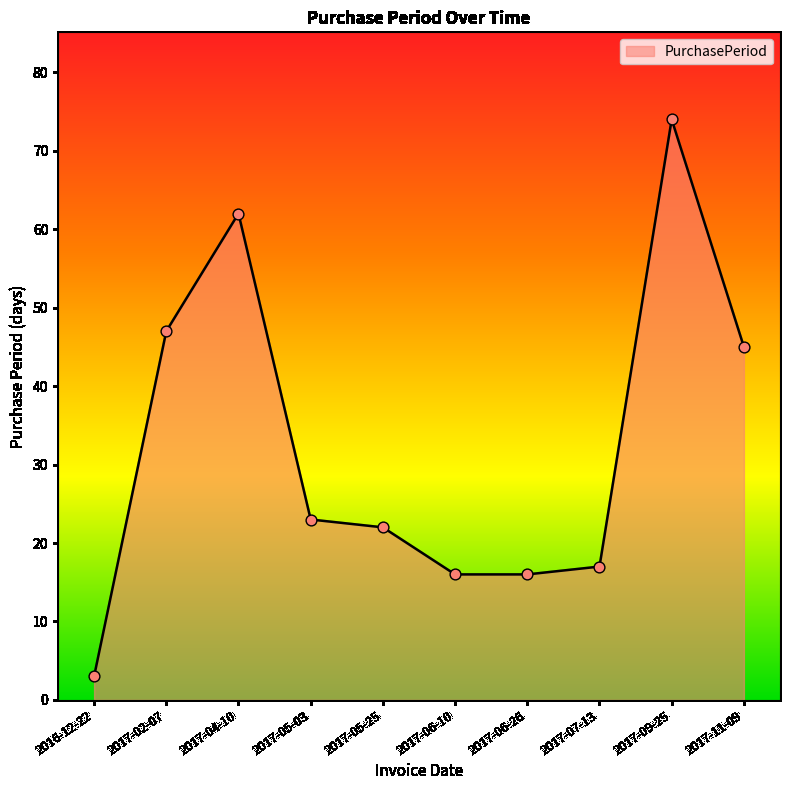

Approximately how many times larger is the value at 2017-06-26 compared to 2017-07-13?

0.9